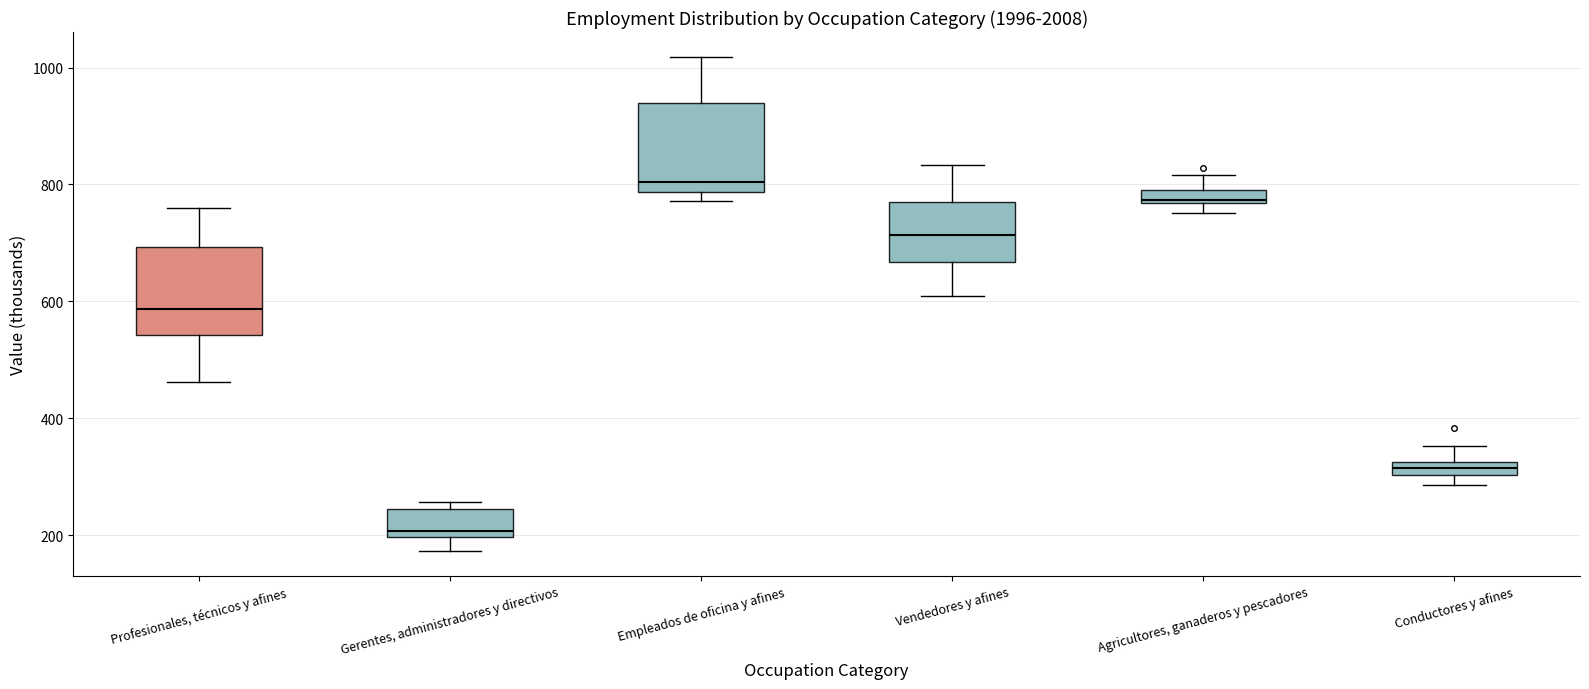

Which box's median line is the lowest?

Gerentes, administradores y directivos